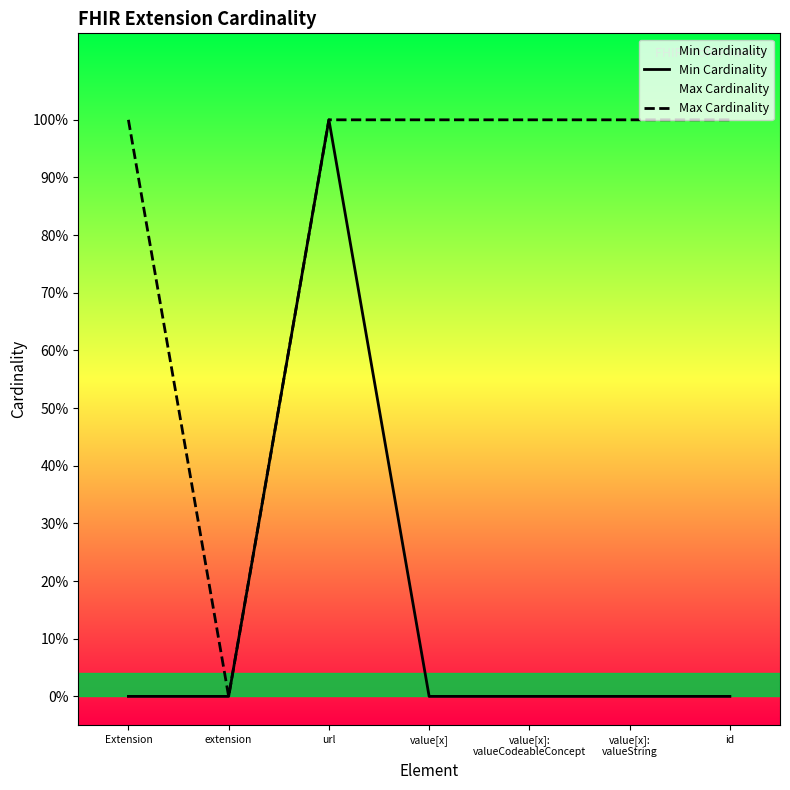

Reading left to right, extract all data points from this chart.

Min Cardinality: 0	0	1	0	0	0	0
Max Cardinality: 1	0	1	1	1	1	1